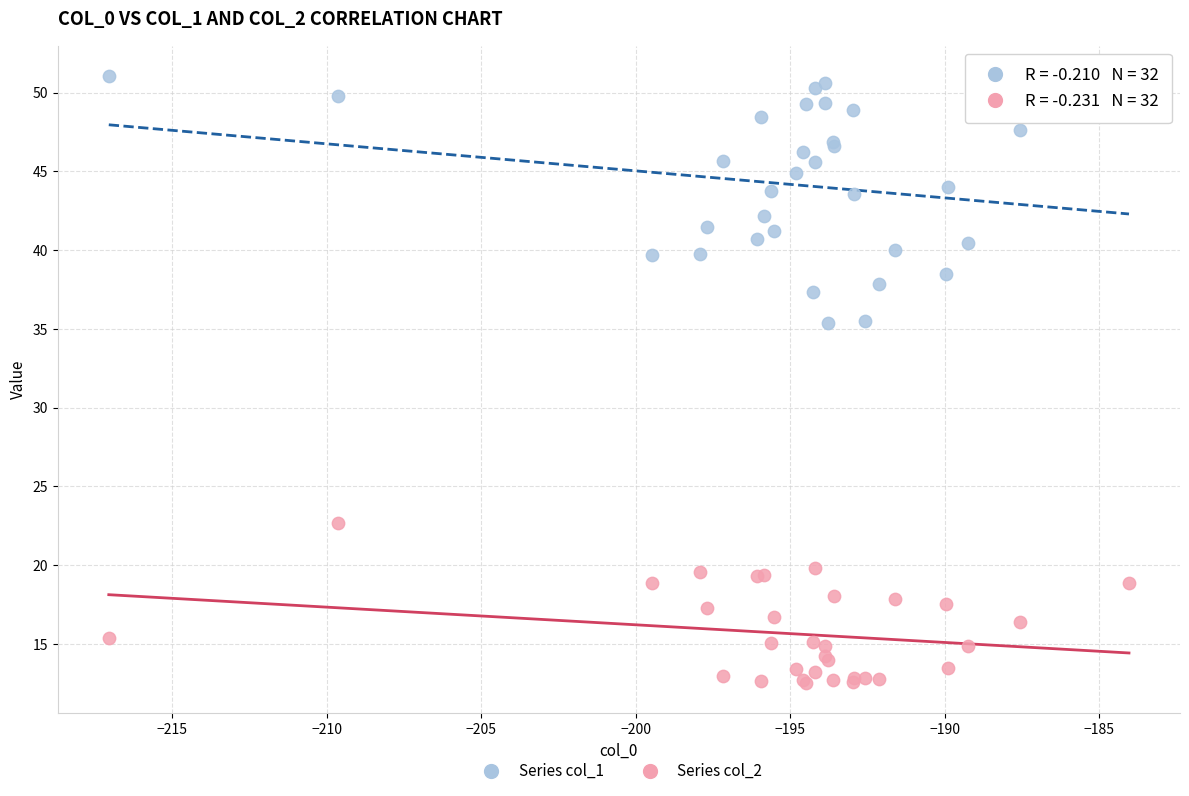

Which series reaches the maximum Y coordinate?

Series col_1